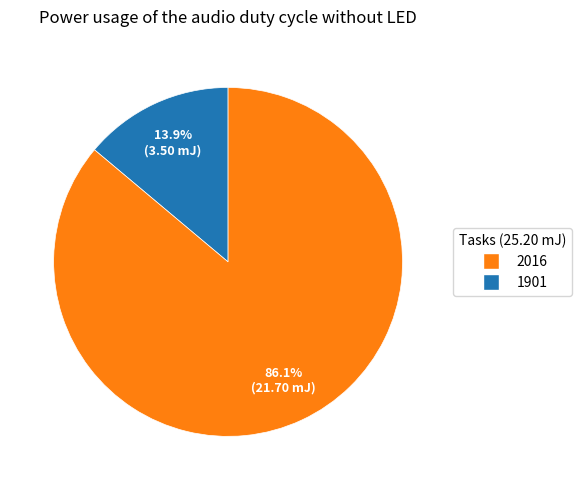

Is the sum of 2016 and 1901 greater than half?

Yes